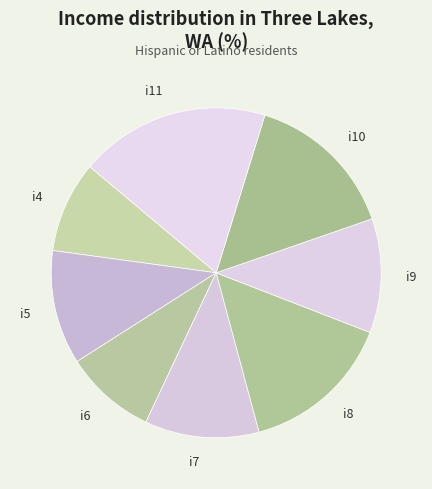

True or false: i5 accounts for 11% of the total.

True